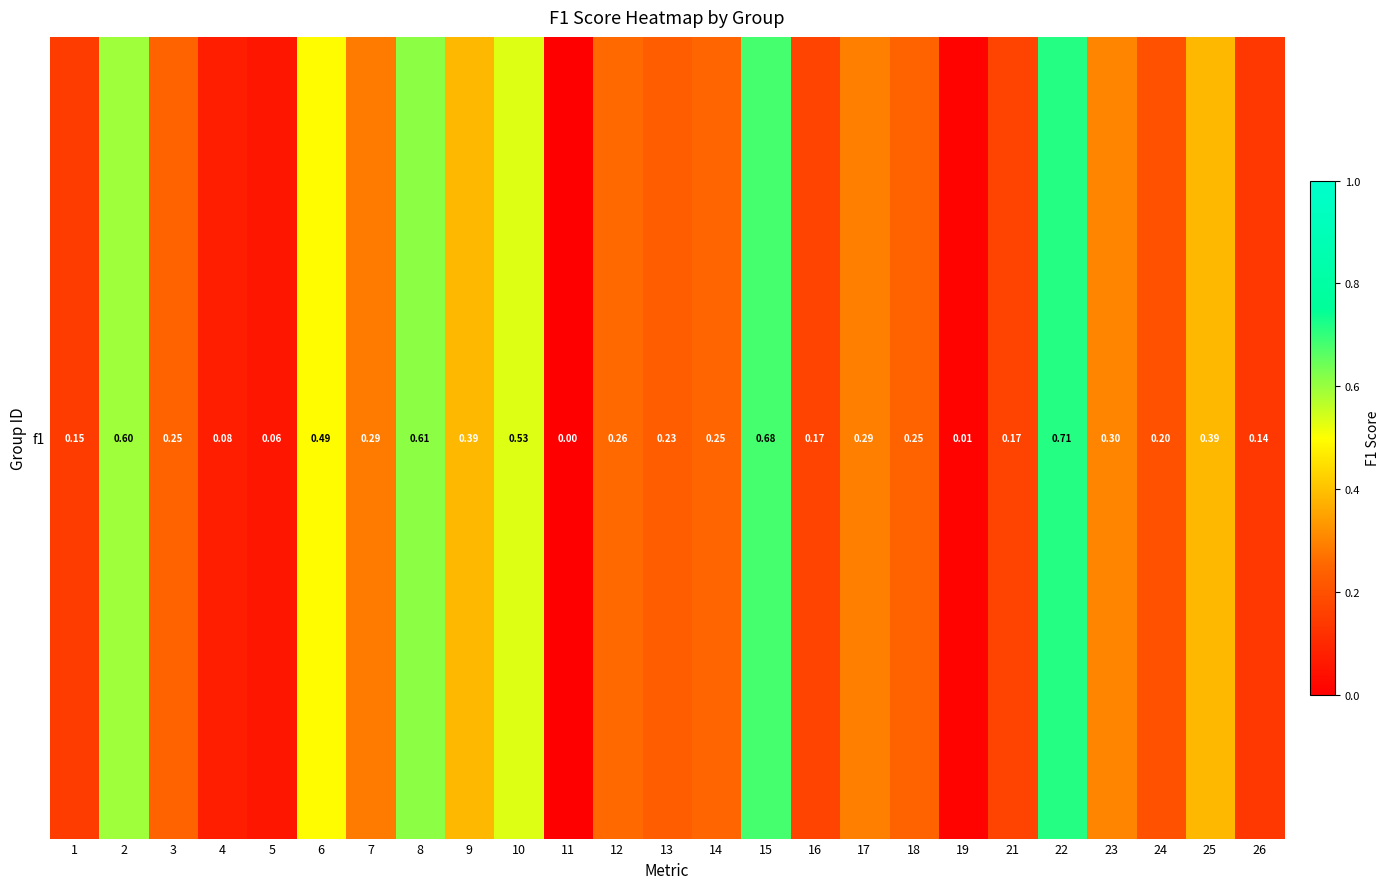

Is it true that the value at 25 is 0.5?

False